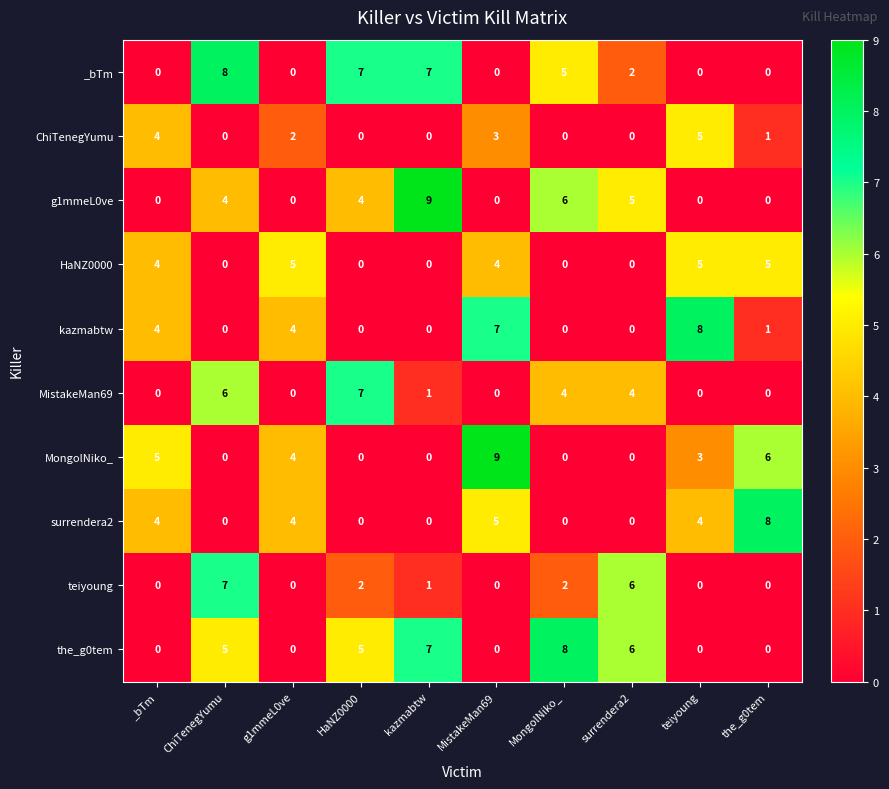

Which series changed the most between surrendera2 and teiyoung?

kazmabtw